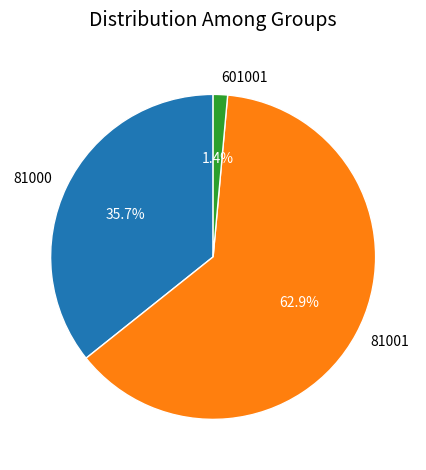

How many slices are in this pie chart?

3